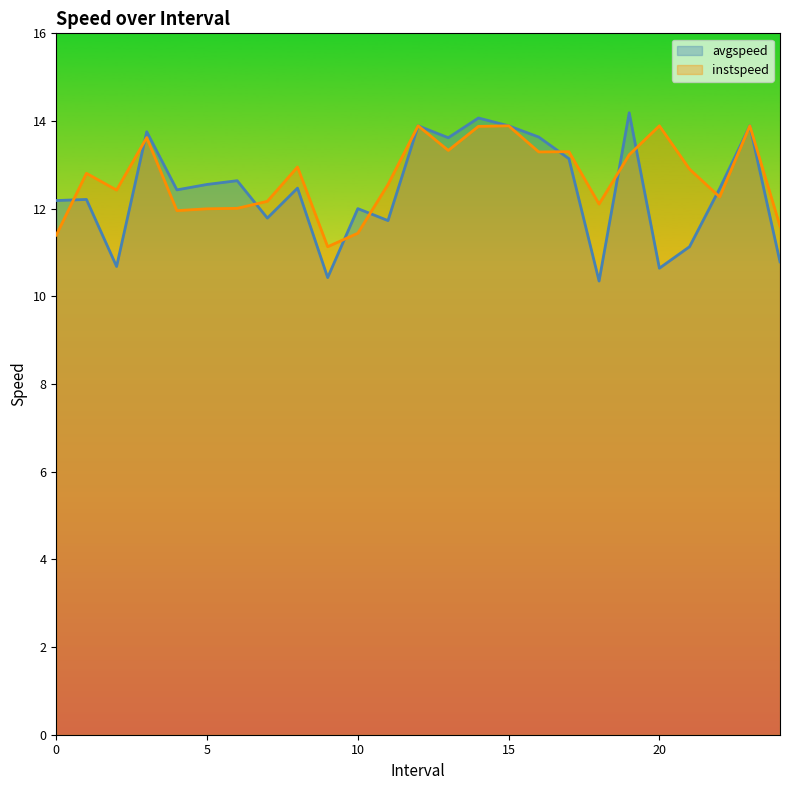

How many values in the avgspeed series are below 12?

8